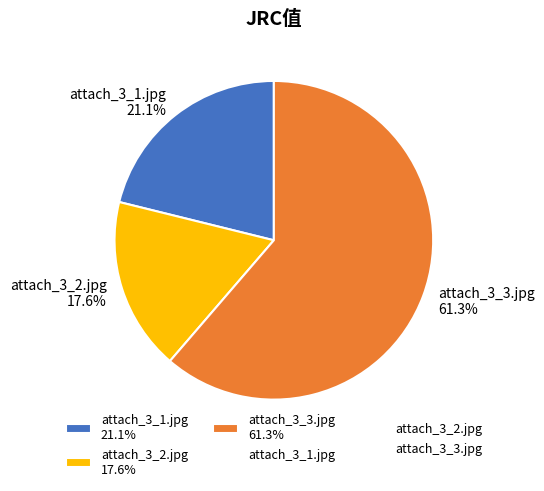

Rank the categories by value from lowest to highest.

attach_3_2.jpg, attach_3_1.jpg, attach_3_3.jpg